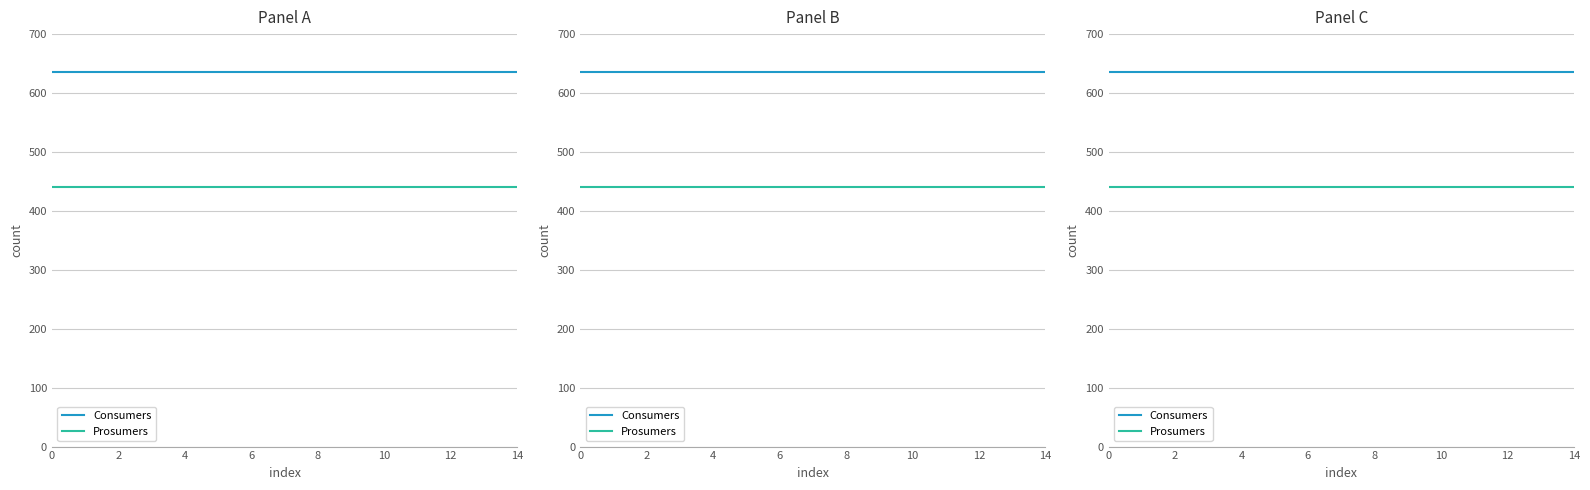

What is the label of the 4th point from the right?

11